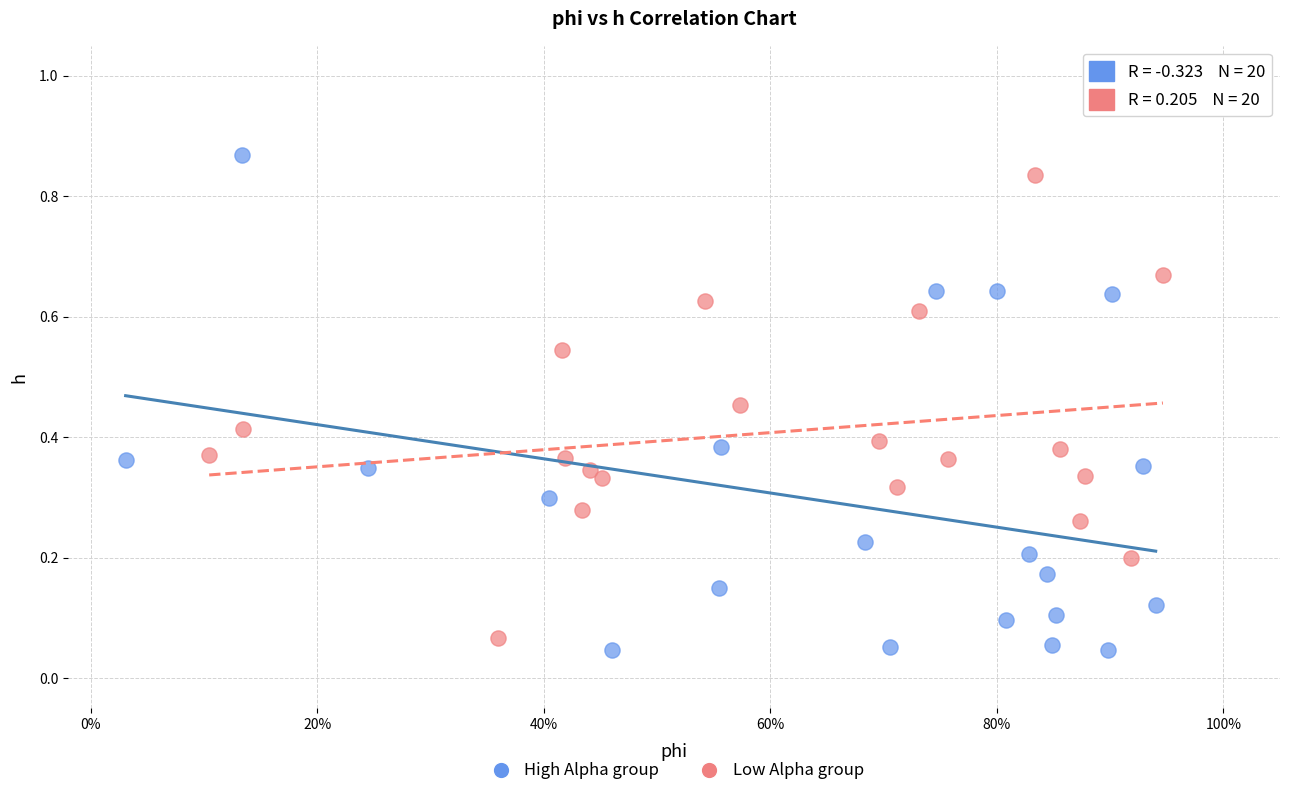

Which series has the largest Y range (max minus min)?

High Alpha group